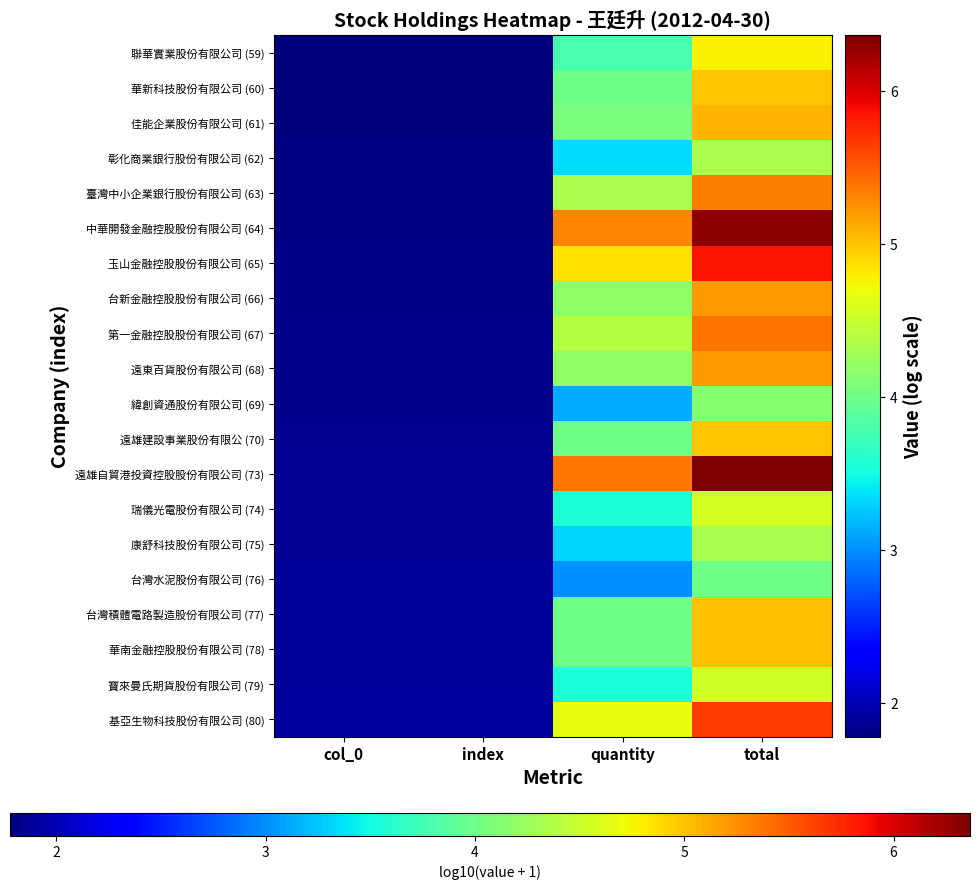

Which label corresponds to the largest value in the chart?

total